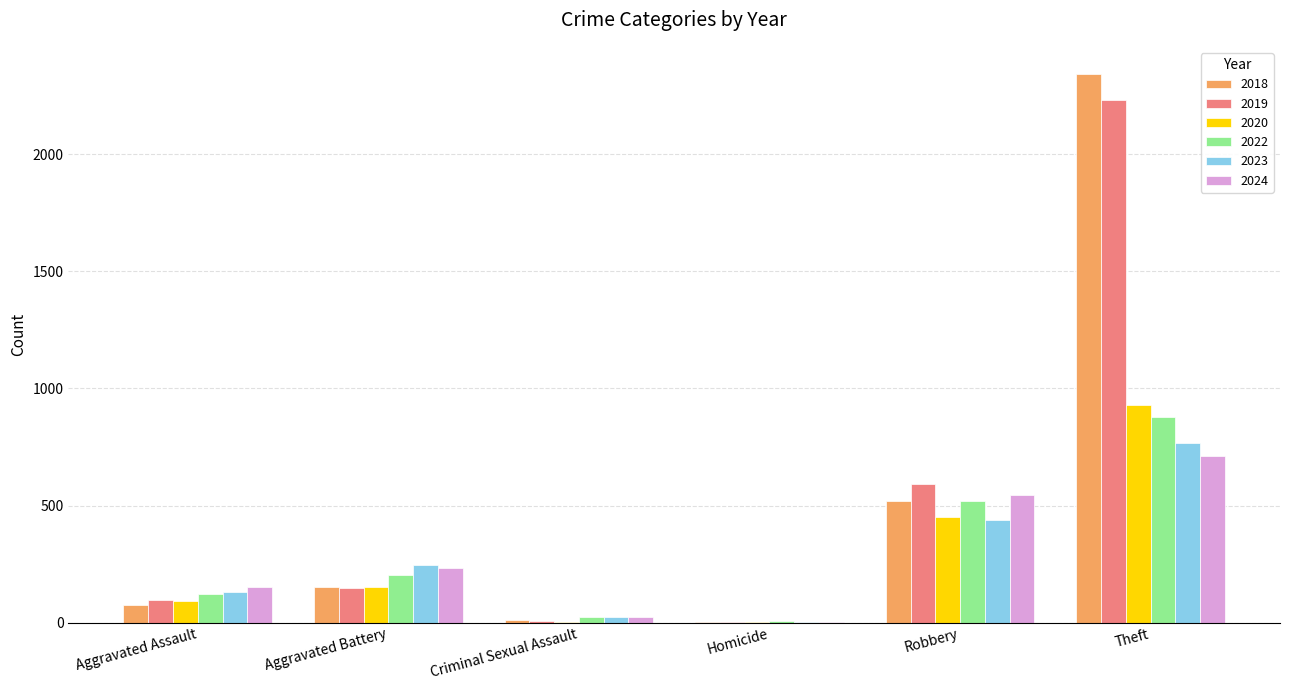

Is it true that 2018 equals 849 at Robbery?

False